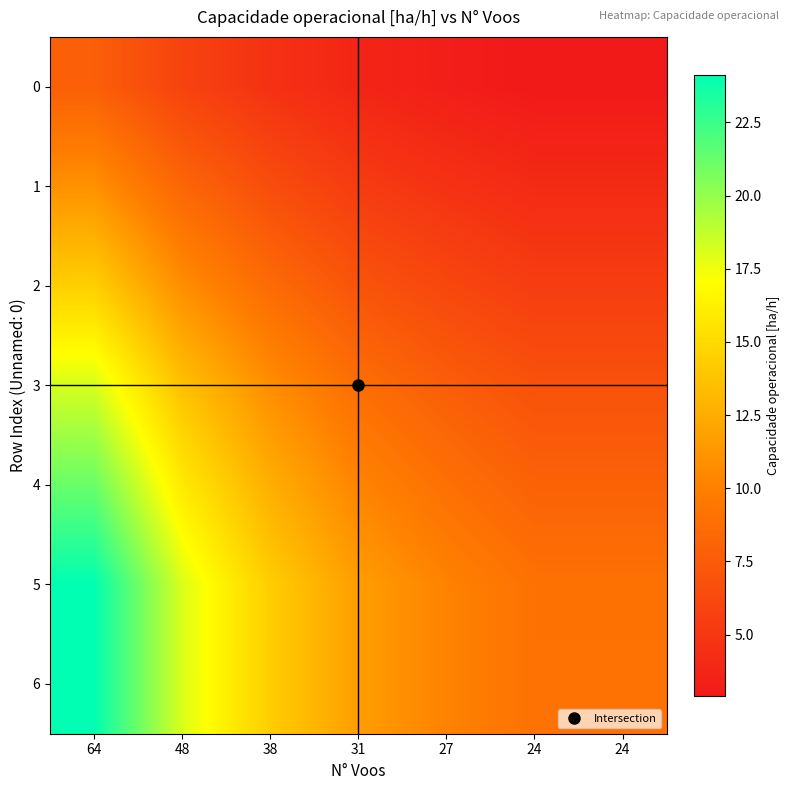

Reading left to right, extract all data points from this chart.

0: 64=7.8	48=5.8	38=4.6	31=3.8	27=3.3	24=2.9	24=2.9
1: 64=11.0	48=8.2	38=6.5	31=5.3	27=4.6	24=4.1	24=4.1
2: 64=14.4	48=10.8	38=8.6	31=7.0	27=6.1	24=5.4	24=5.4
3: 64=18.2	48=13.6	38=10.8	31=8.8	27=7.7	24=6.8	24=6.8
4: 64=21.2	48=15.9	38=12.6	31=10.3	27=8.9	24=8.0	24=8.0
5: 64=24.1	48=18.1	38=14.3	31=11.7	27=10.2	24=9.0	24=9.0
6: 64=24.1	48=18.1	38=14.3	31=11.7	27=10.2	24=9.0	24=9.0